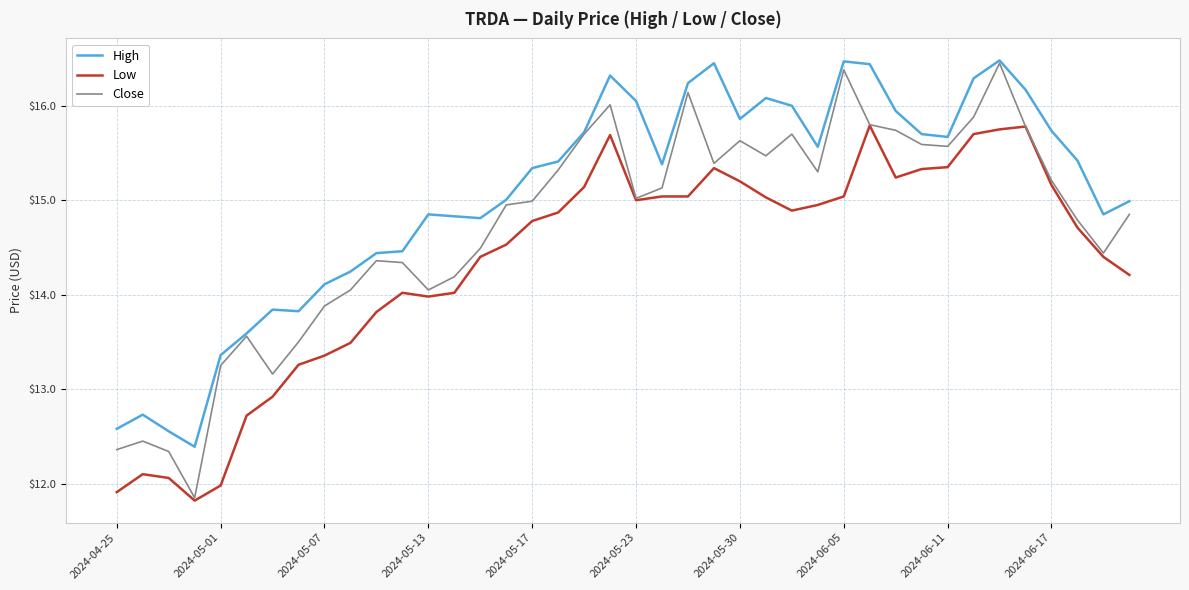

True or false: High and Low intersect in this chart.

False